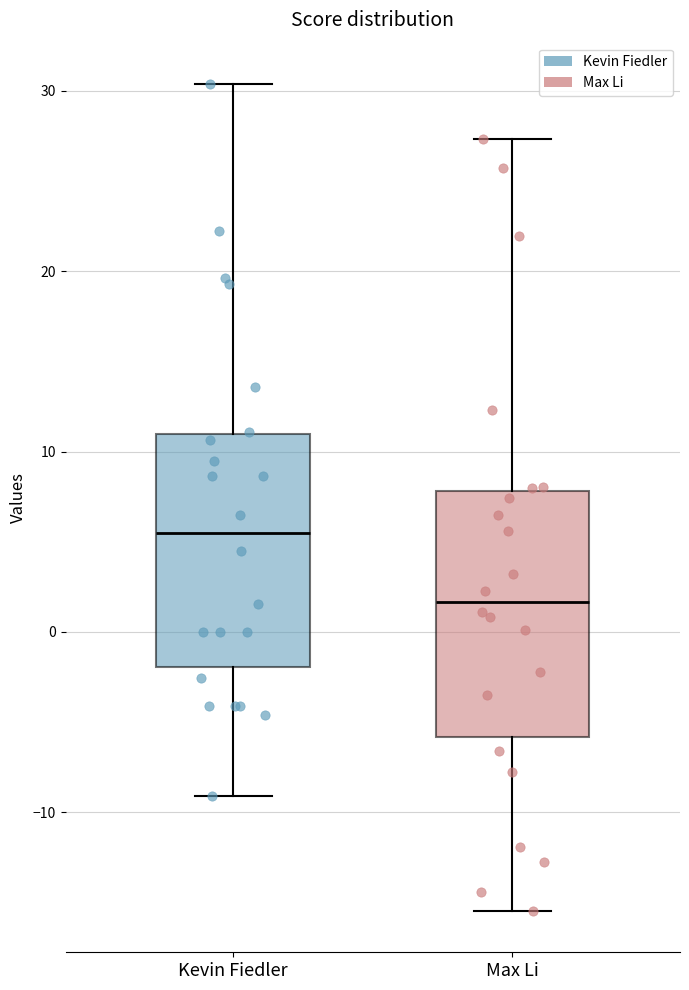

Where is the upper edge of the box for Max Li on the y-axis? The values are not printed on the chart, so give them approximately, as read against the axis.

8